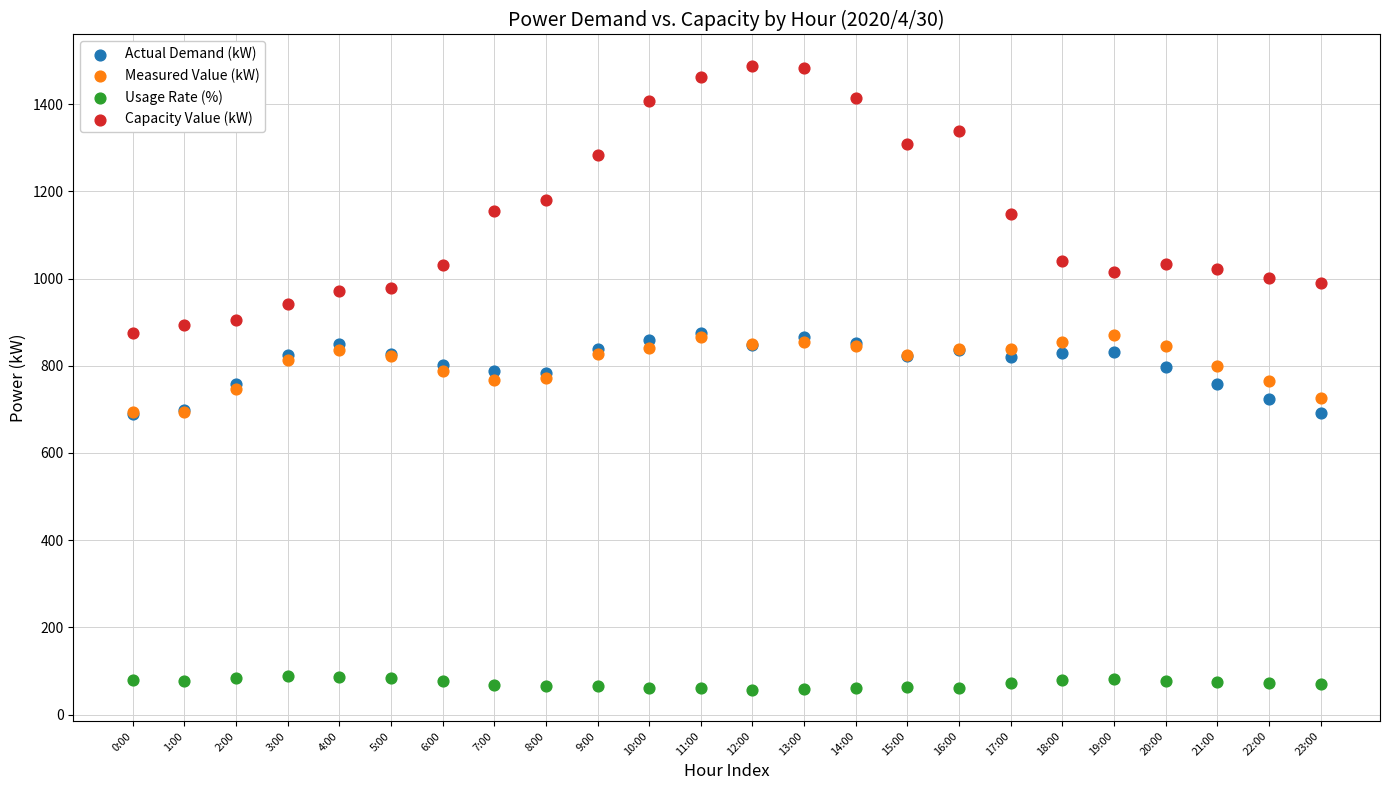

Which series contains the highest Y value?

Capacity Value (kW)